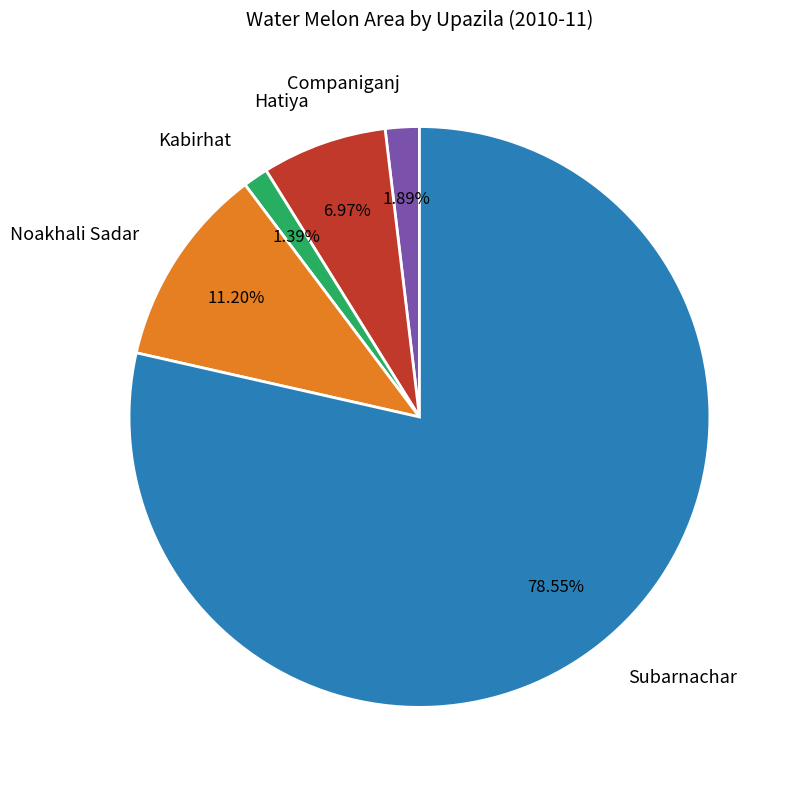

What is the majority slice?

Subarnachar